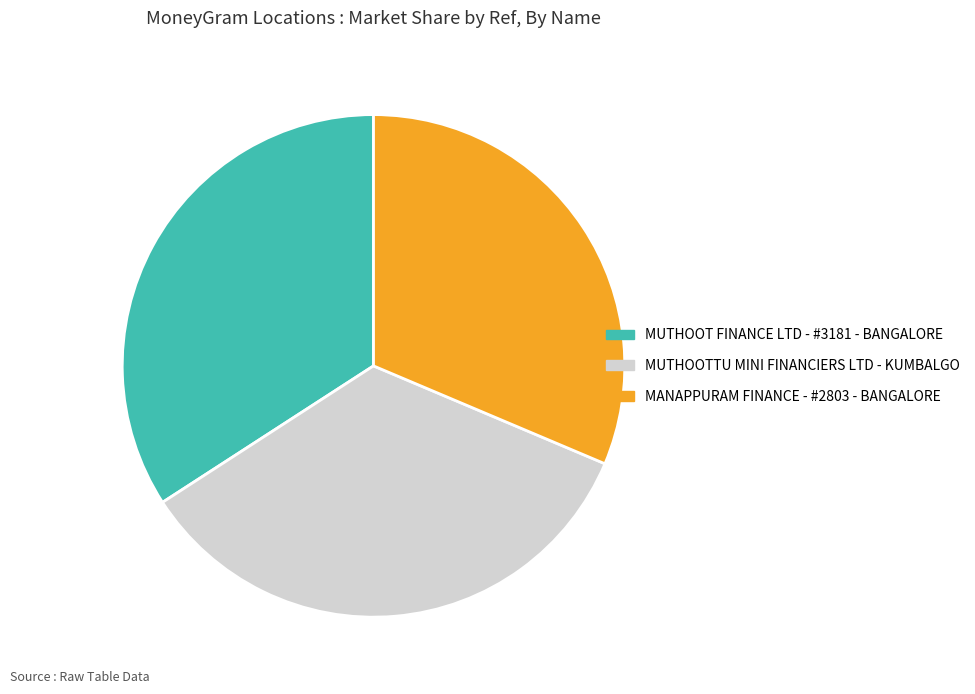

True or false: MUTHOOTTU MINI FINANCIERS LTD - KUMBALGO accounts for 34% of the total.

True